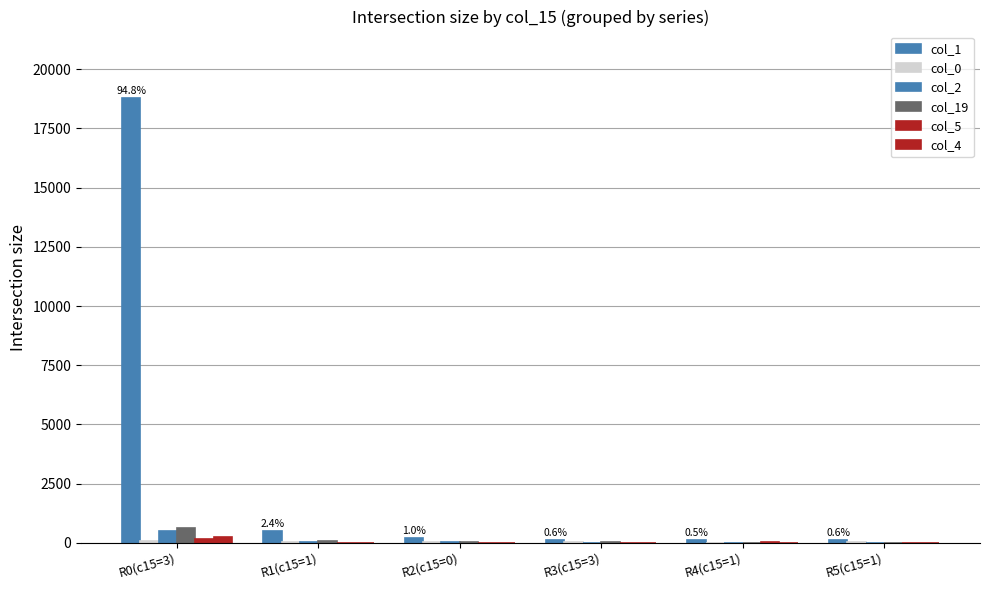

What is the sum of all col_2 values?

590